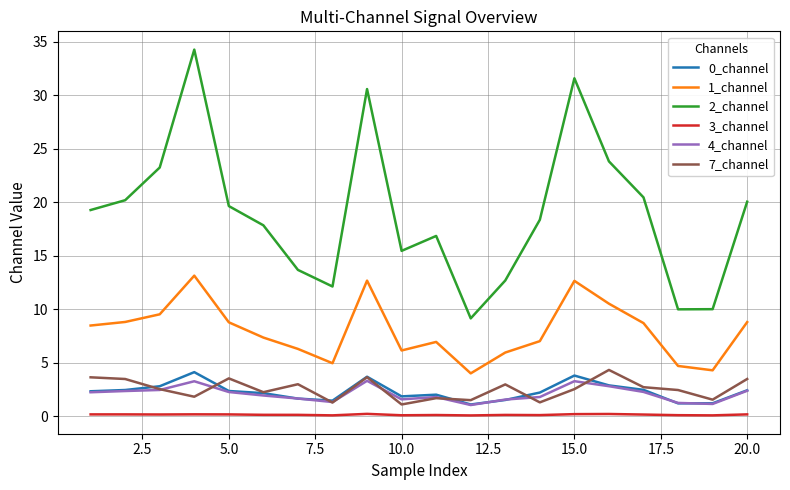

What is the minimum value for 4_channel?

1.0